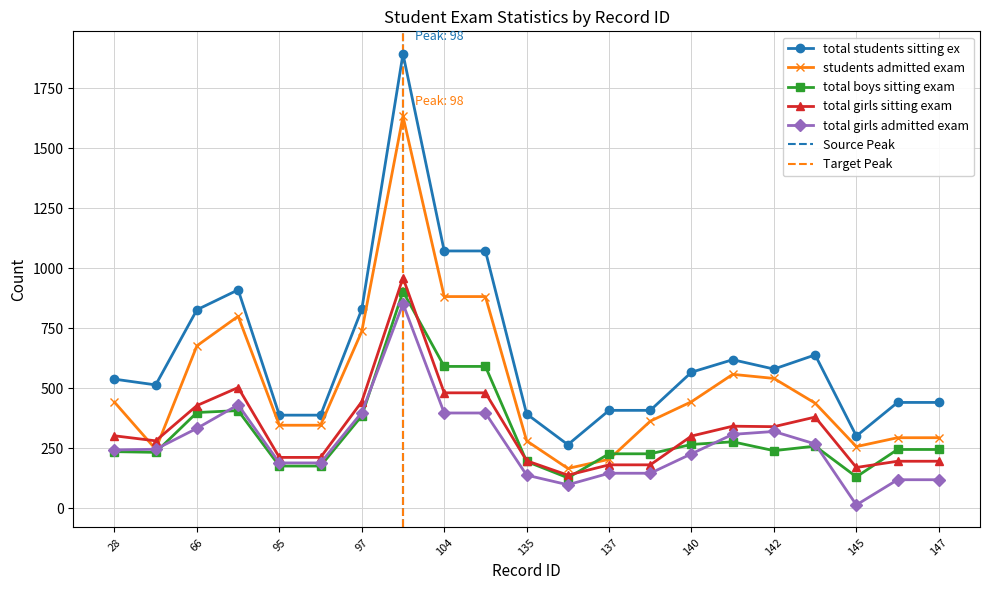

What is the value of the sd_a_01students_admitted_exam point at the 11th from the left?

281